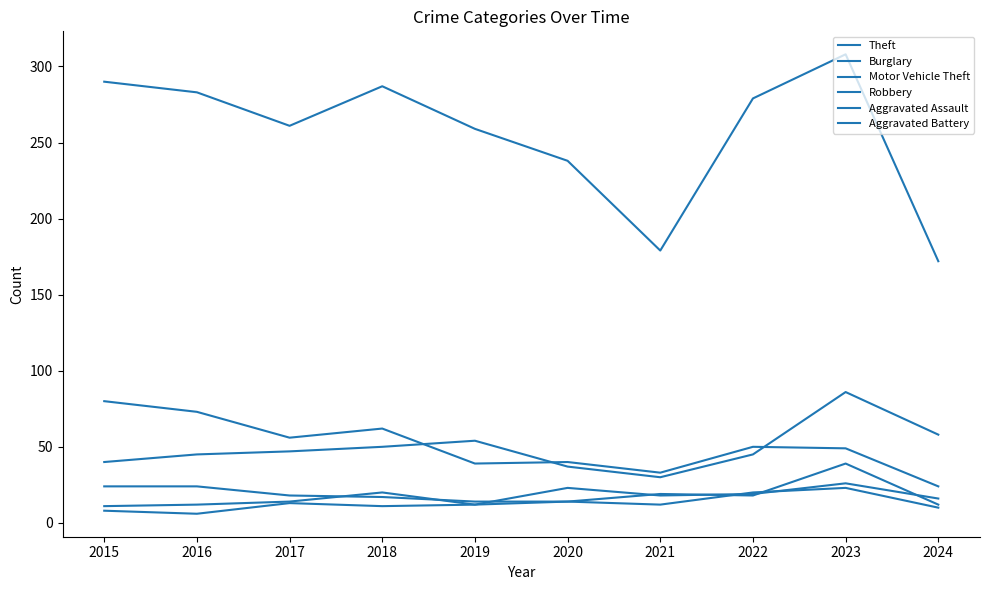

What is the difference between the highest and lowest values at 2017?

248